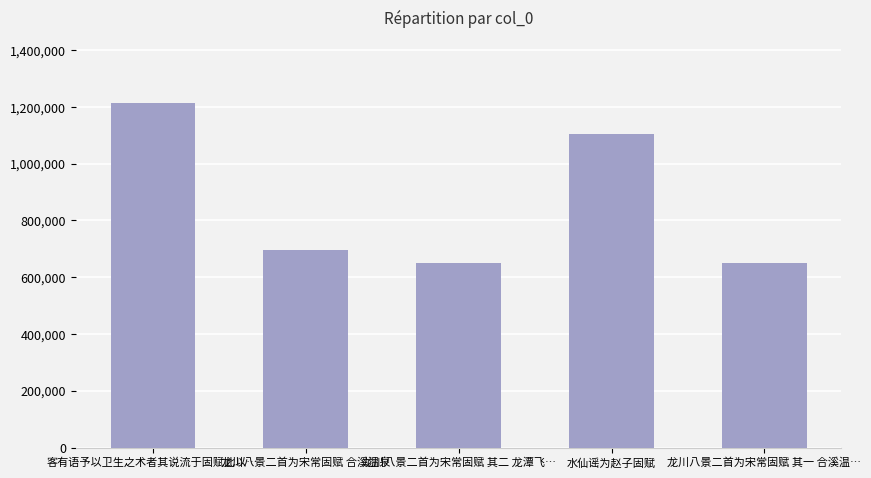

How many bars are there in total?

5